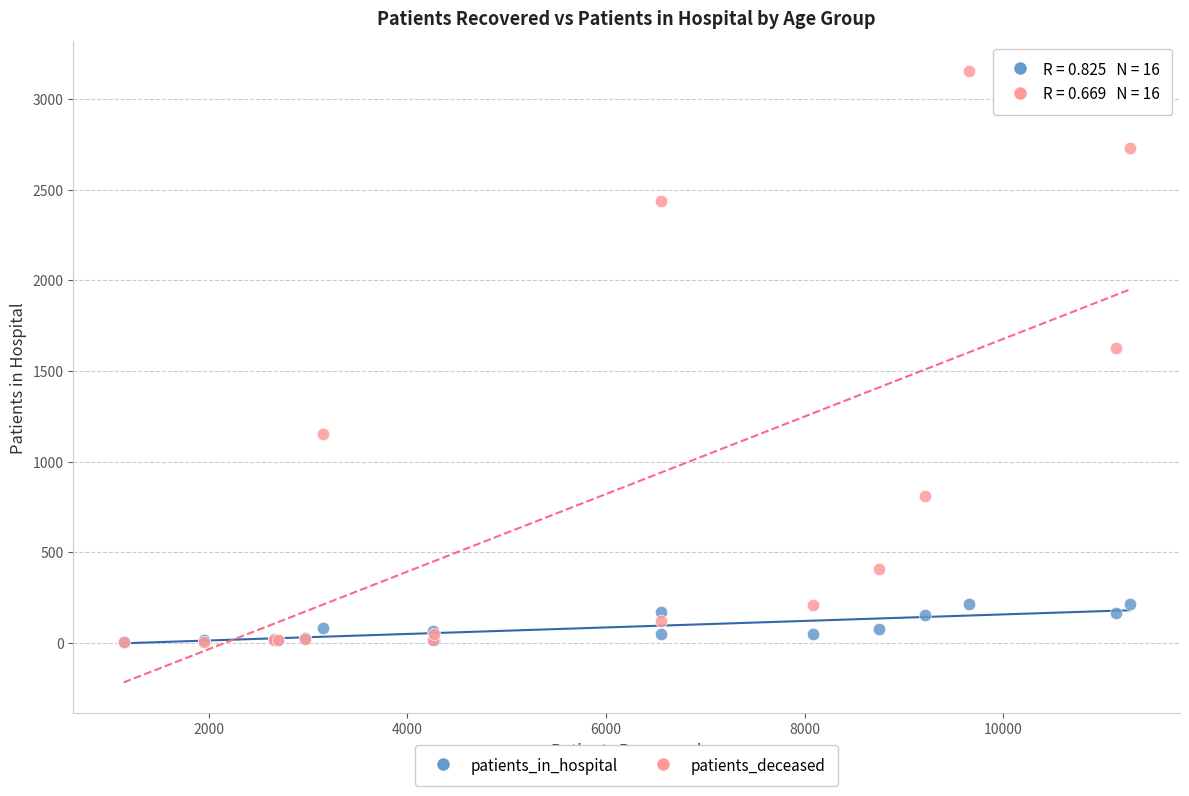

Which series contains the highest Y value?

patients_deceased